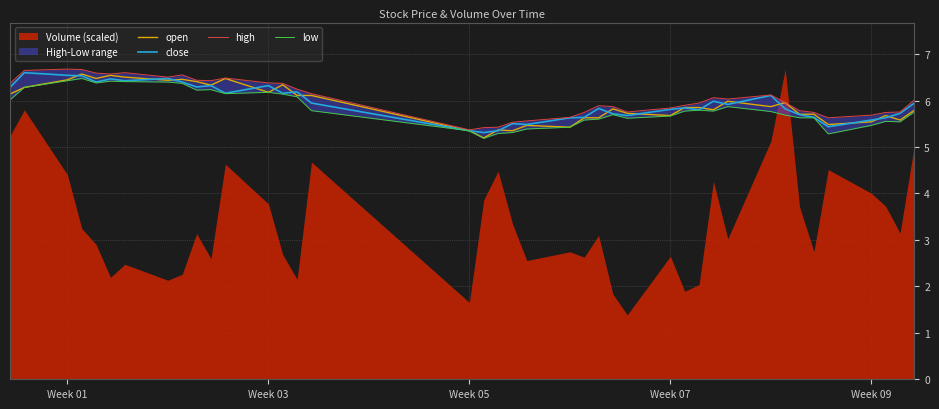

List the series in order of their peak value, lowest first.

low, open, close, high